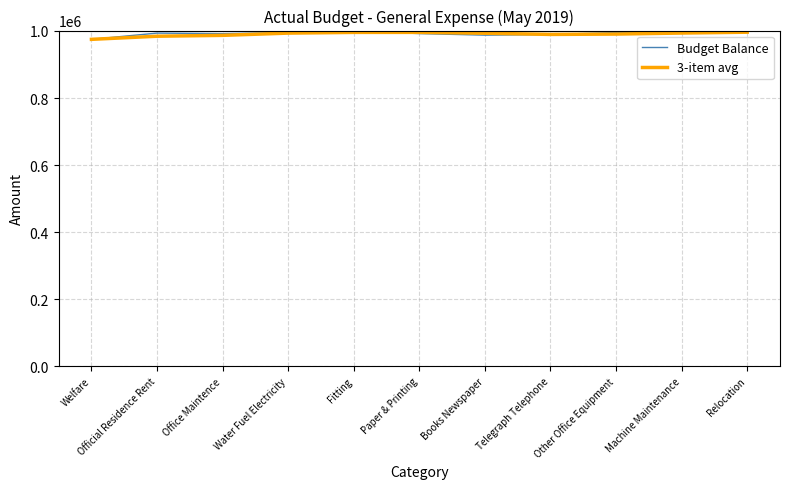

What is the minimum value shown in the chart?

975028.0